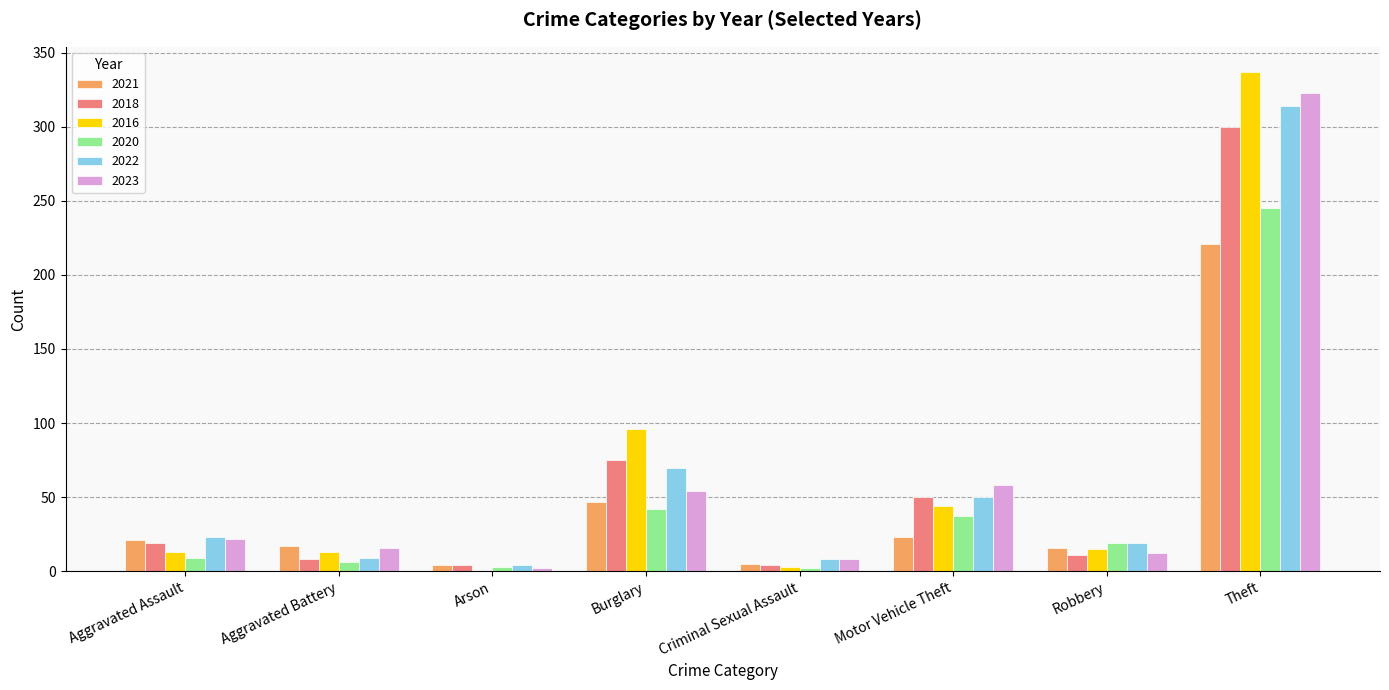

How many data points does each series have?

8